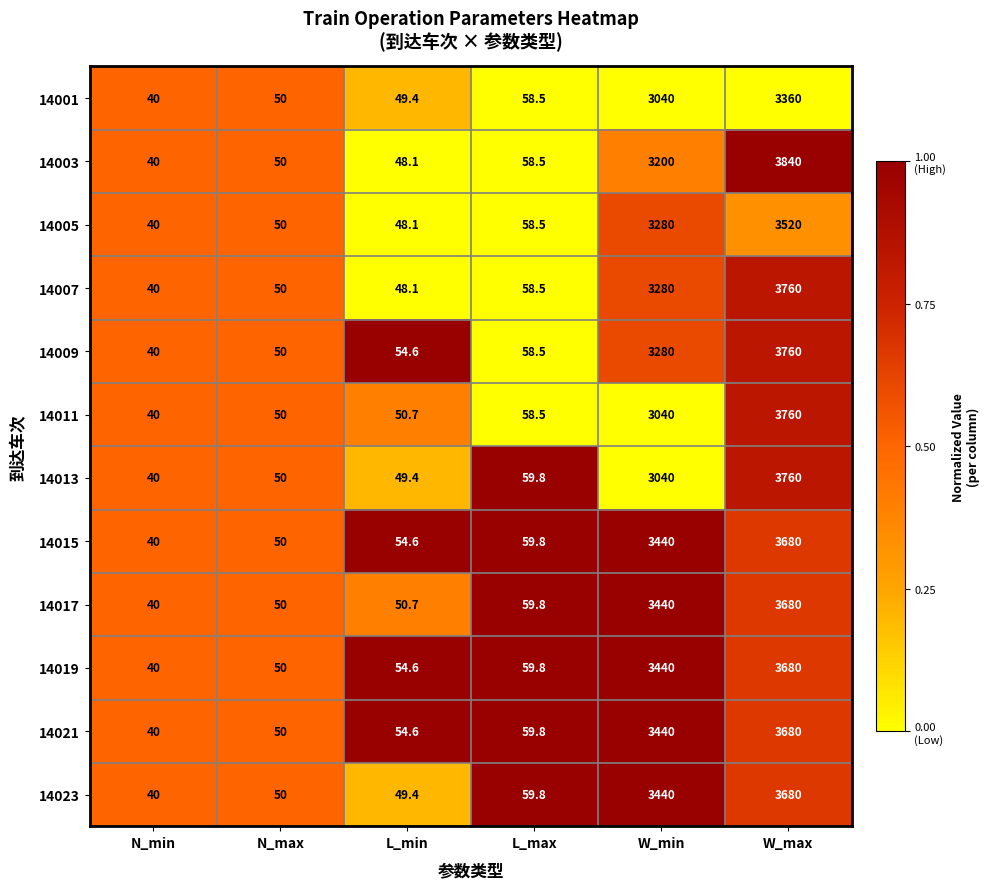

What is the average value of the 14013 series?

1166.5